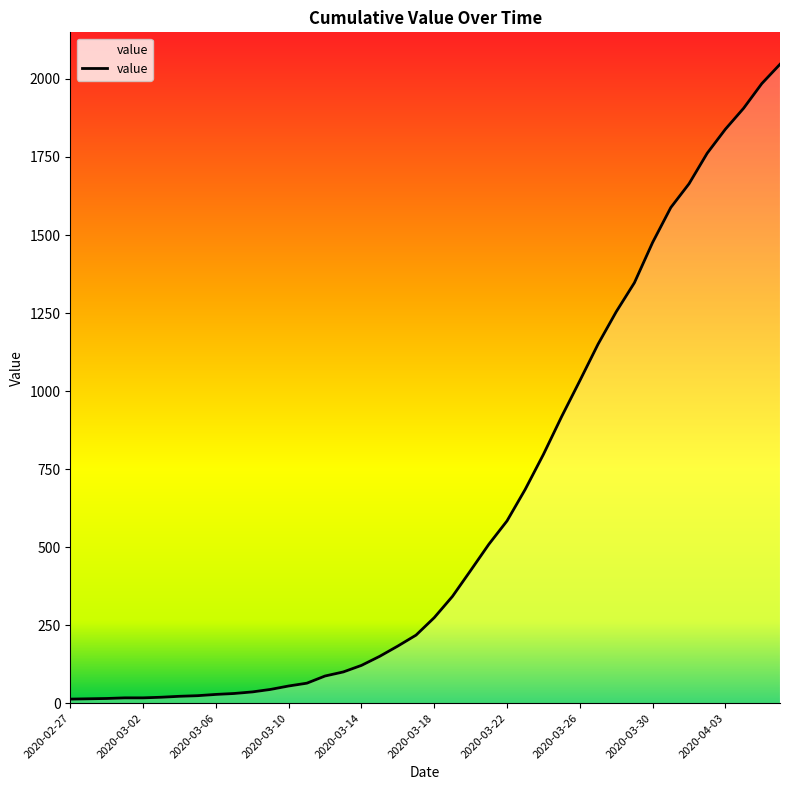

What is the maximum value shown in the chart?

2047